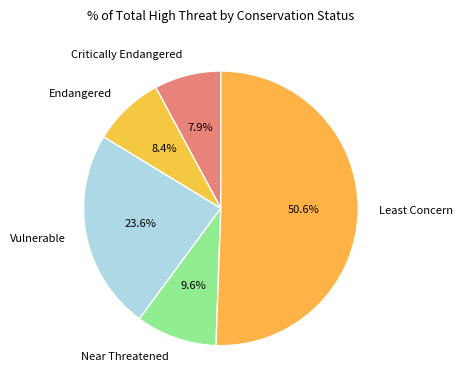

To the nearest percent, what is the difference between the largest and smallest slice percentages?

43%